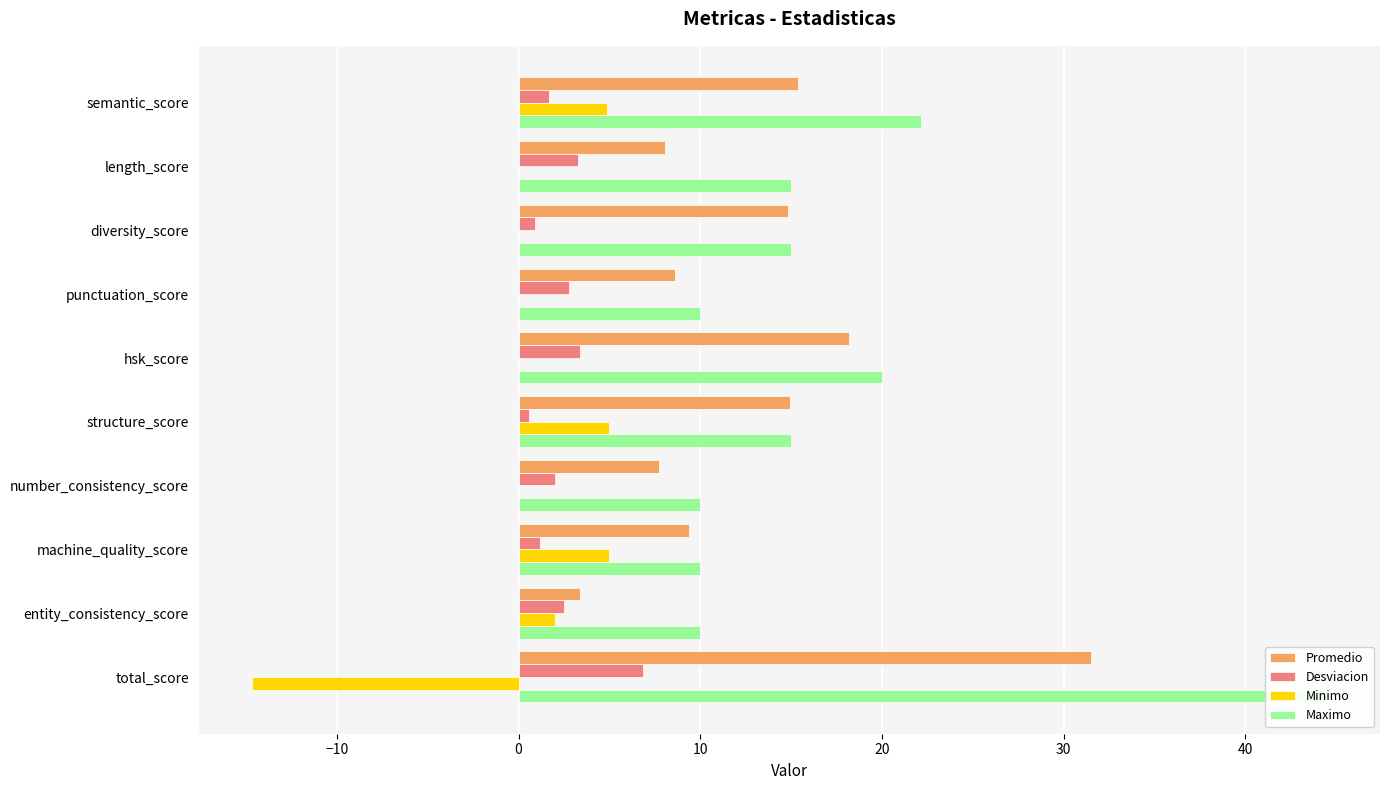

True or false: Minimo has a value of -13.5 at diversity_score.

False